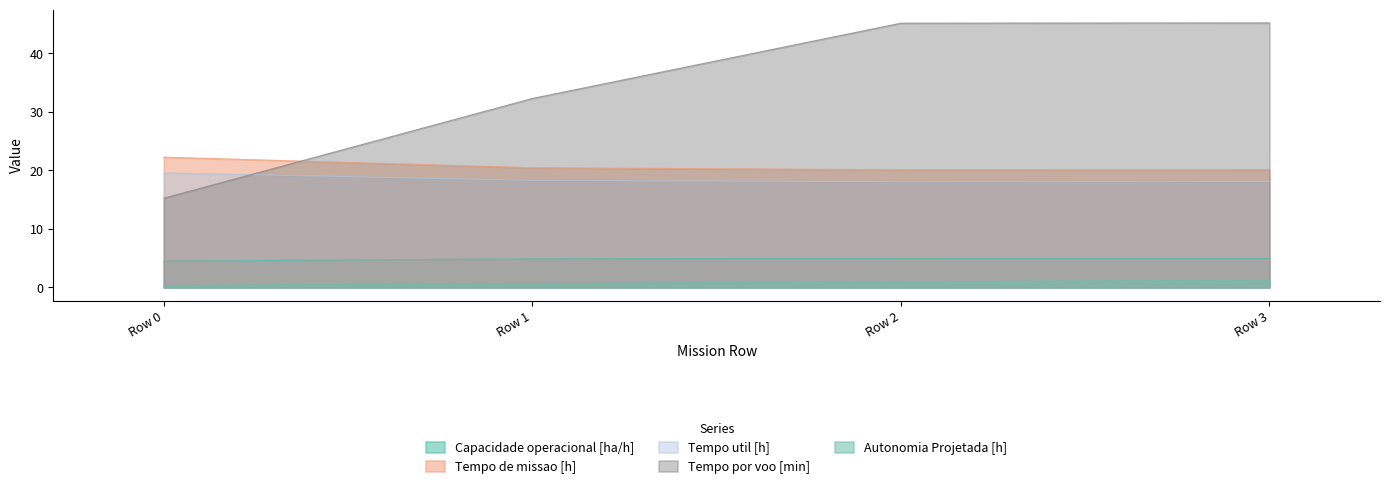

The value of Tempo por voo [min] at Row 0 is 15.2. True or false?

True